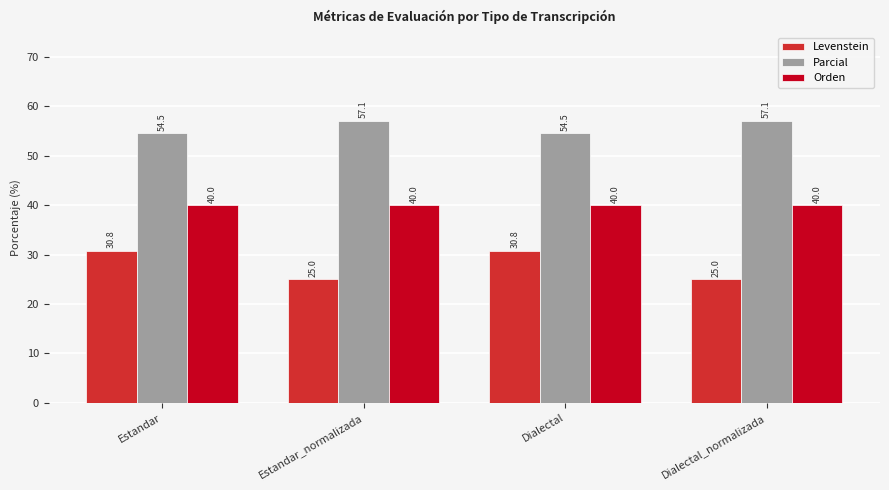

Which series has the largest range (max minus min)?

Levenstein